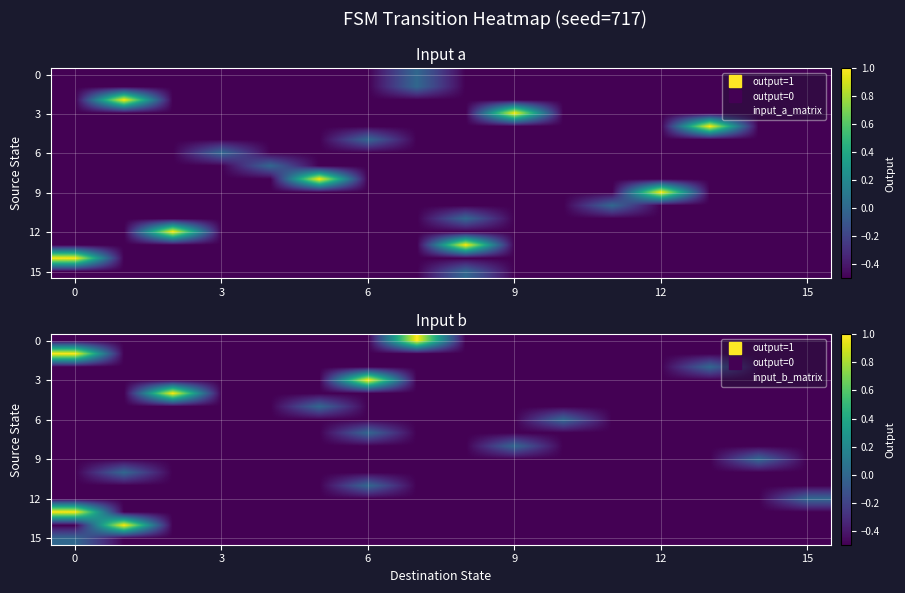

How many categories are shown in the chart?

16